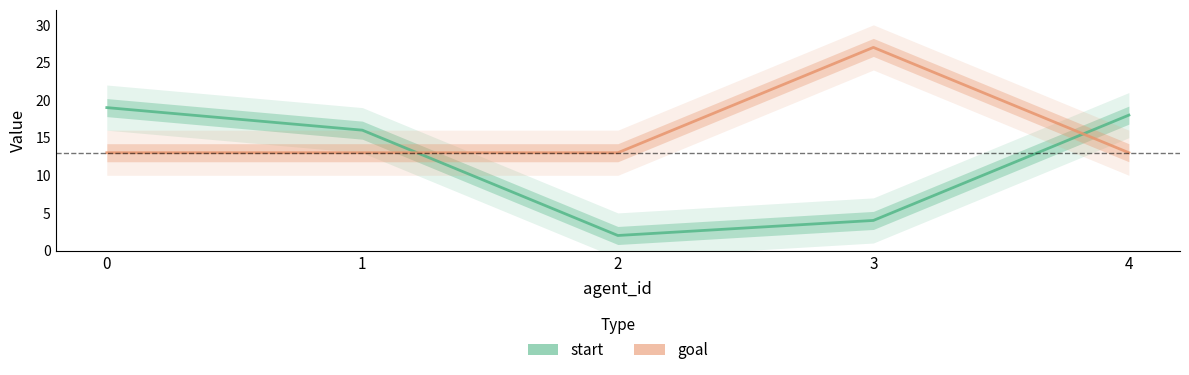

Which series has the largest total across all categories?

goal